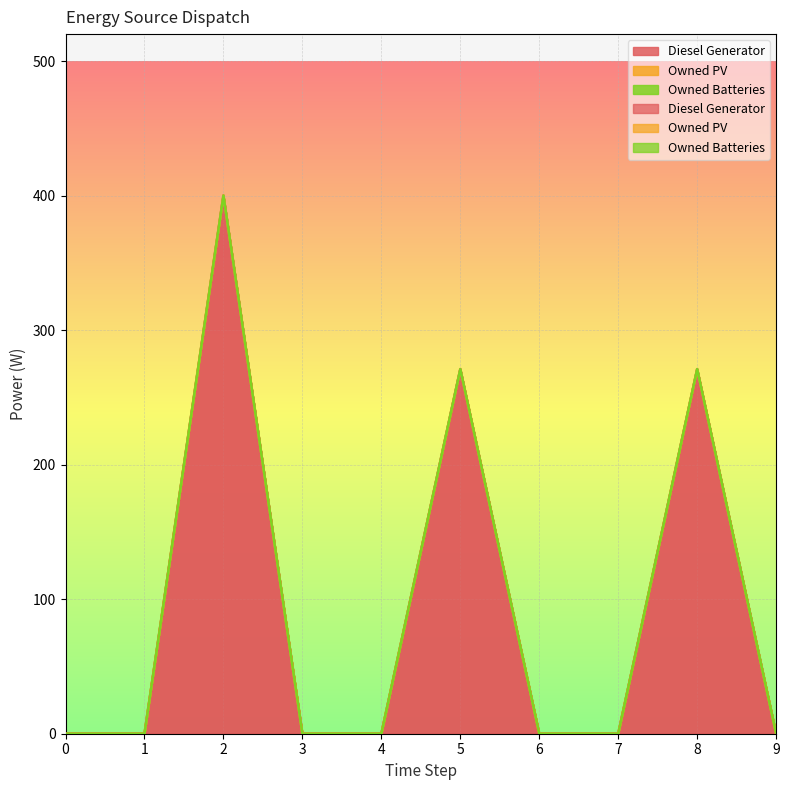

How many data points does each series have?

10